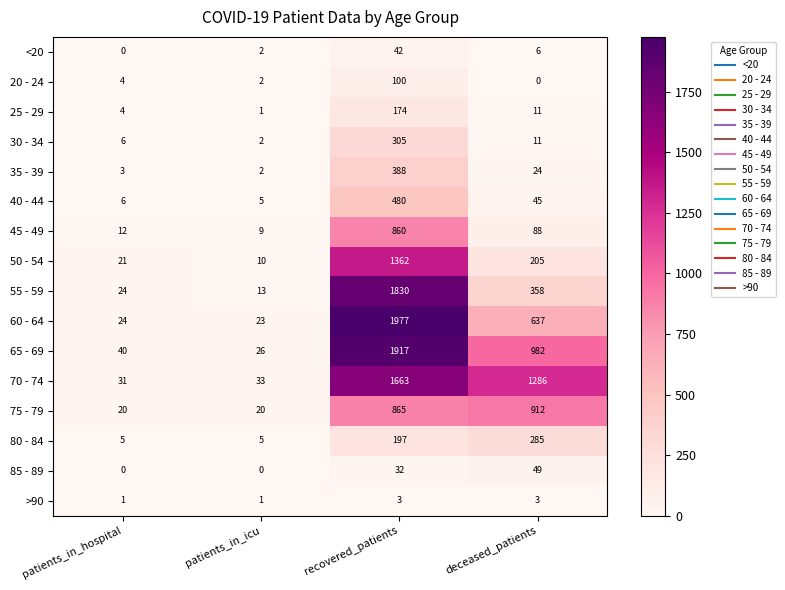

What is the sum of the 65 - 69 values at patients_in_icu and patients_in_hospital?

66